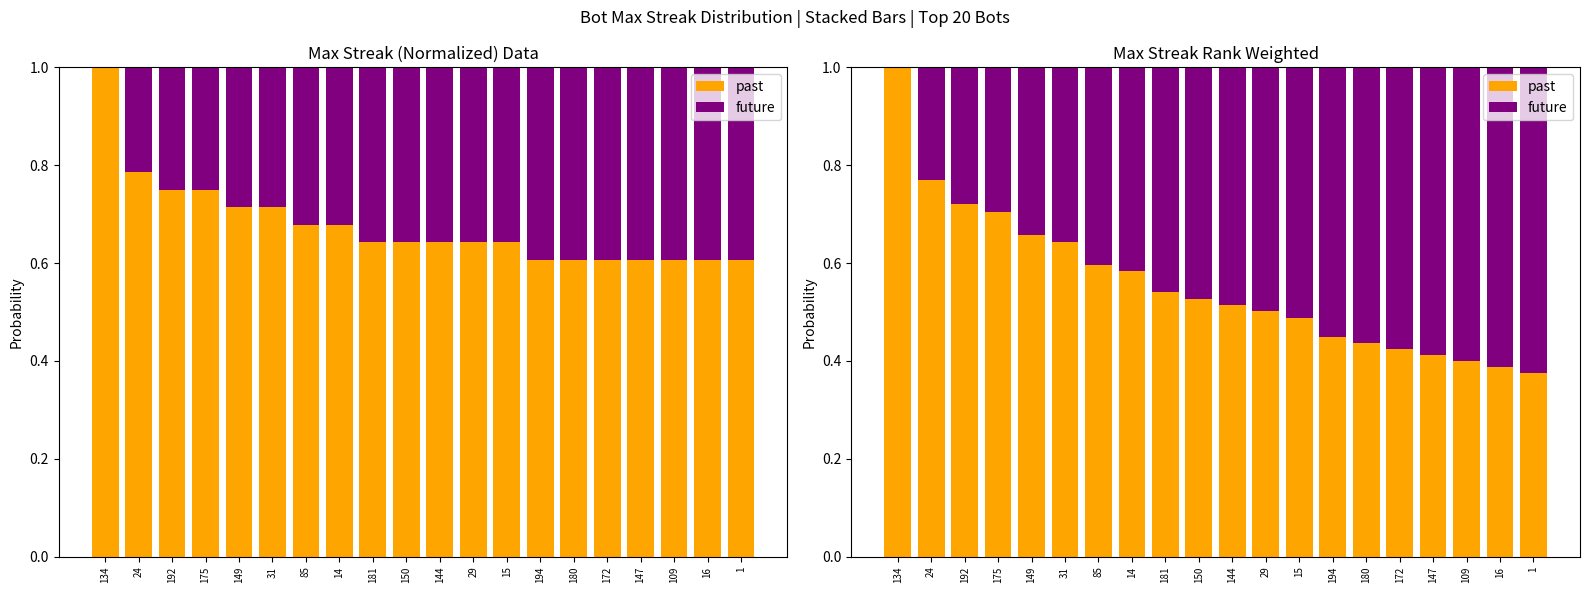

The past series shows 0.5 at 181. True or false?

True